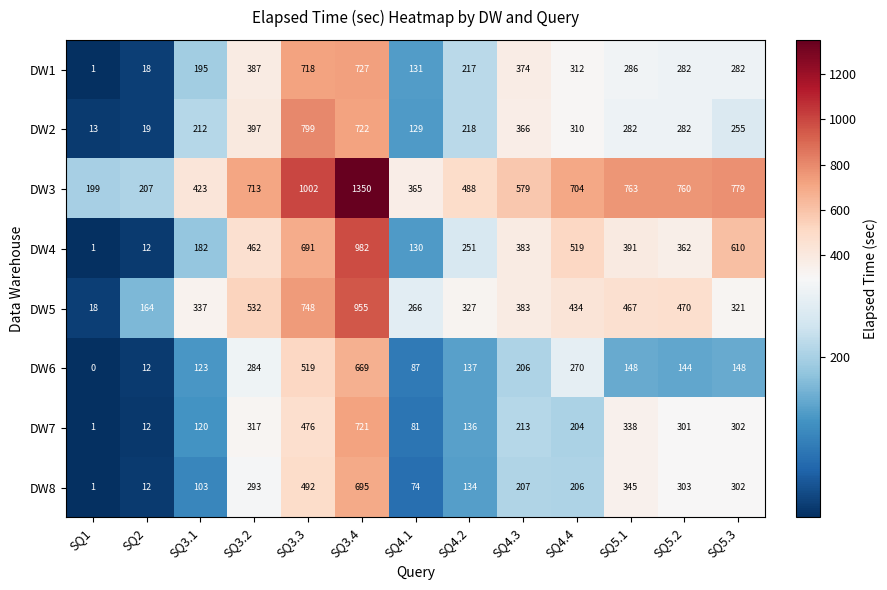

Which category has the lowest value across all series?

SQ1